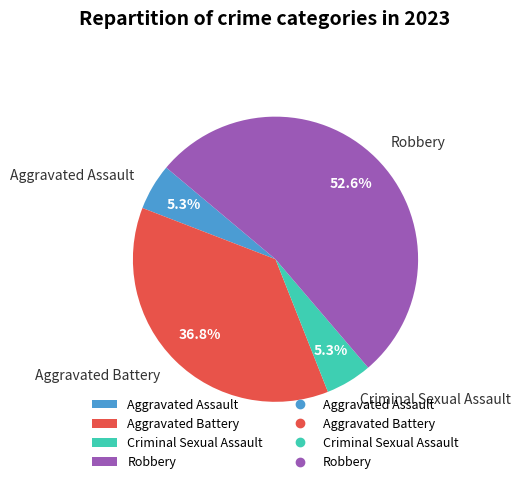

Which slice is the largest?

Robbery